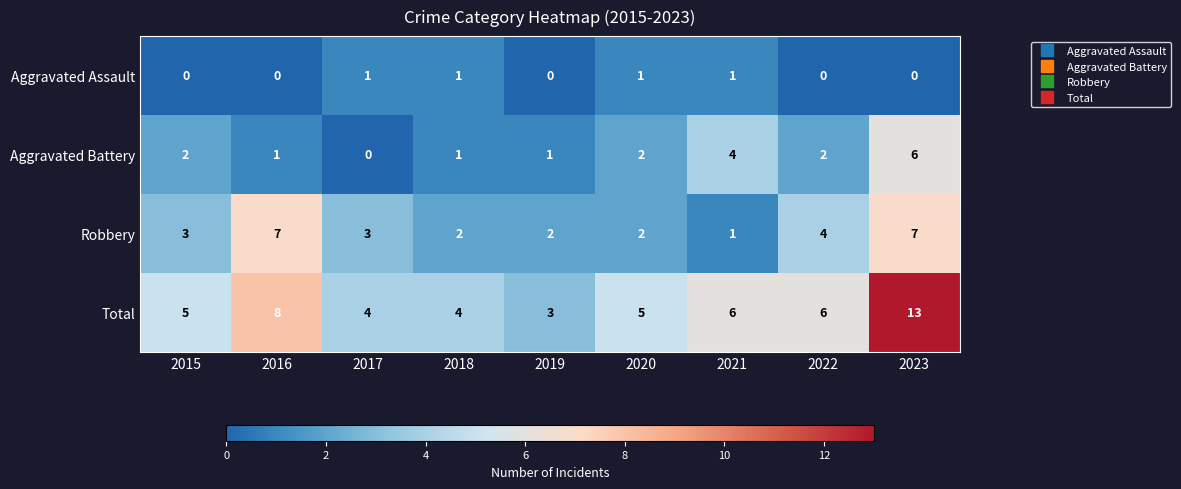

Rank the series by their average value, from lowest to highest.

Aggravated Assault, Aggravated Battery, Robbery, Total